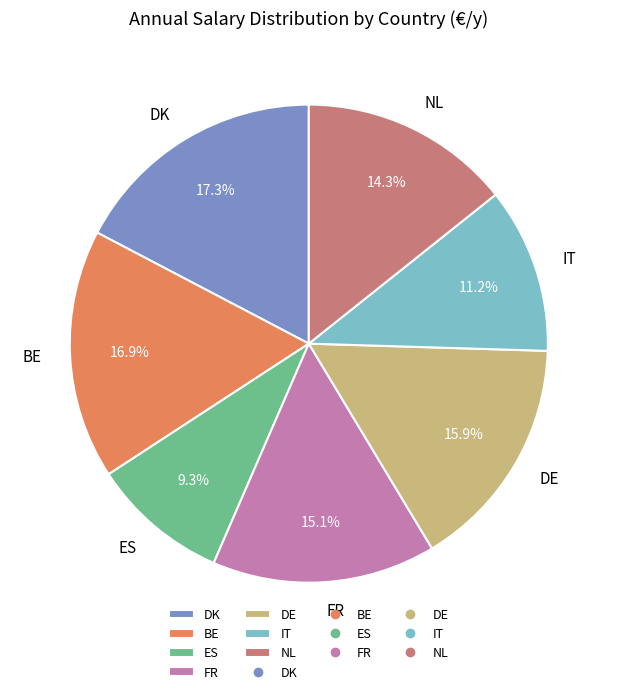

True or false: NL accounts for 6% of the total.

False